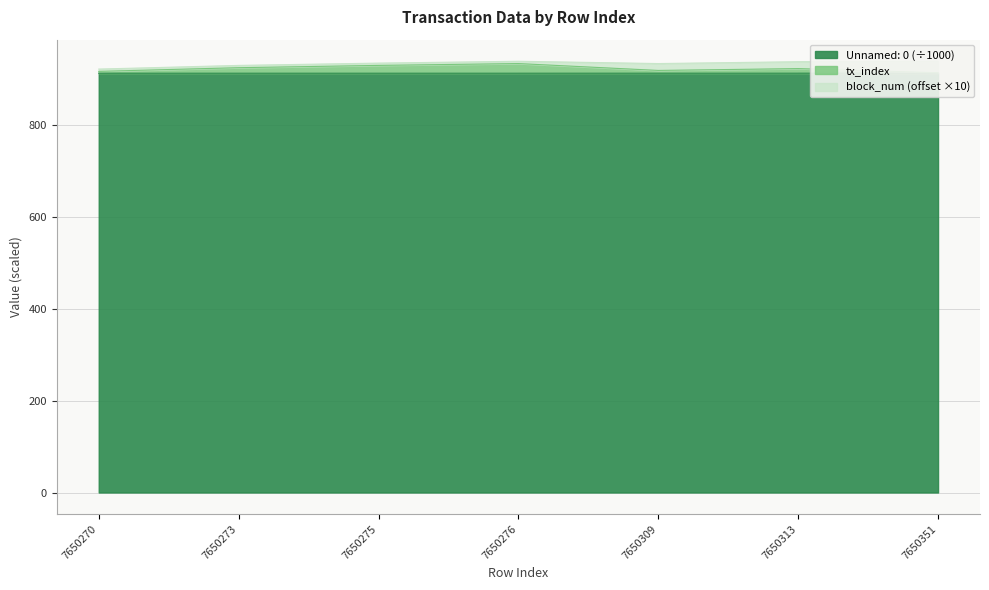

Which has a higher value, 7650313 or 7650309?

7650313